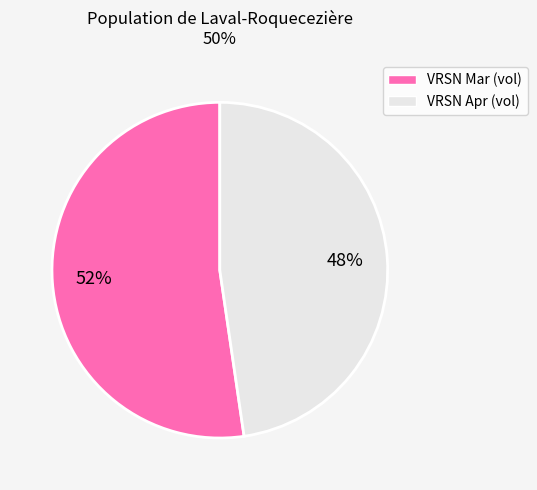

What is the ratio of the value at VRSN Mar (vol) to the value at VRSN Apr (vol)?

1.1